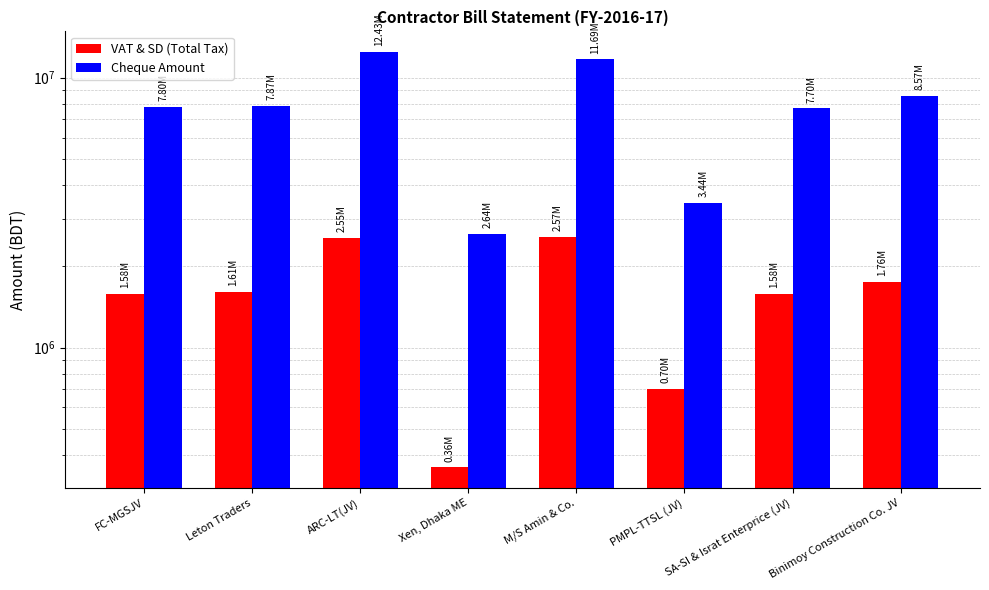

List the series in order of their overall mean, lowest first.

VAT & SD (Total Tax), Cheque Amount